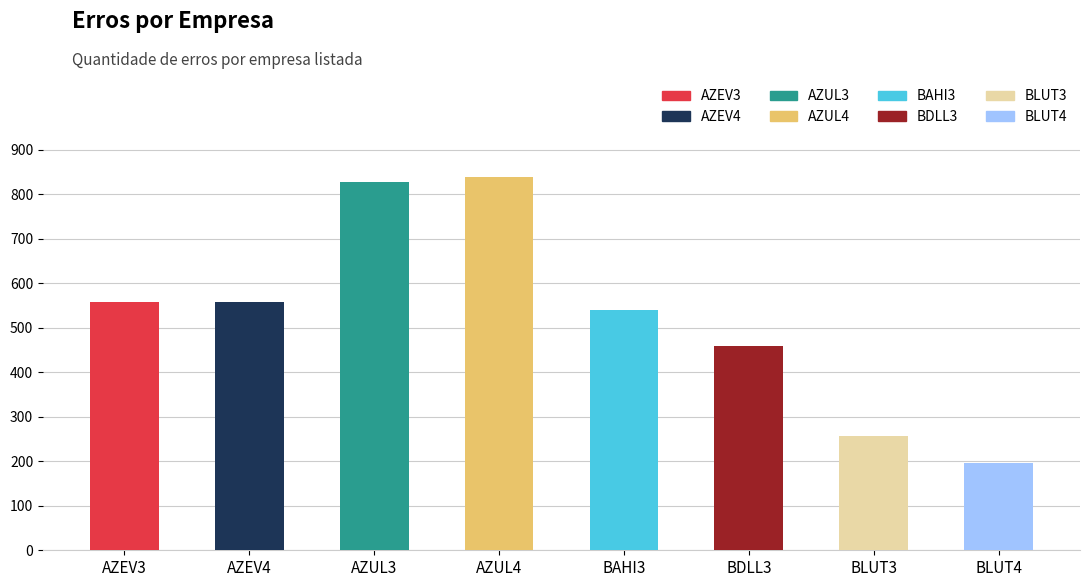

What is the ratio of the value at BLUT4 to the value at BLUT3?

0.8